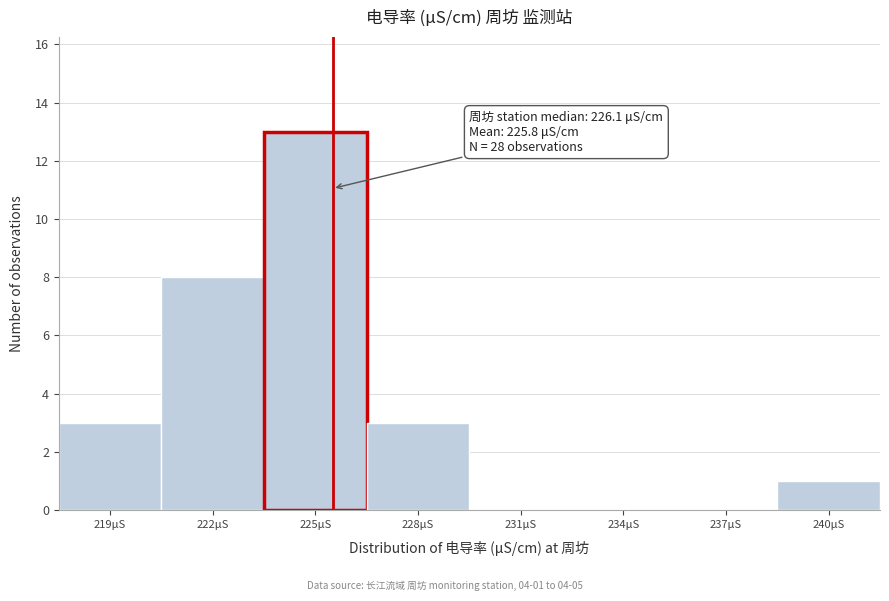

Reading right to left, list all the values displayed in this chart.

240μS=1	237μS=0	234μS=0	231μS=0	228μS=3	225μS=13	222μS=8	219μS=3